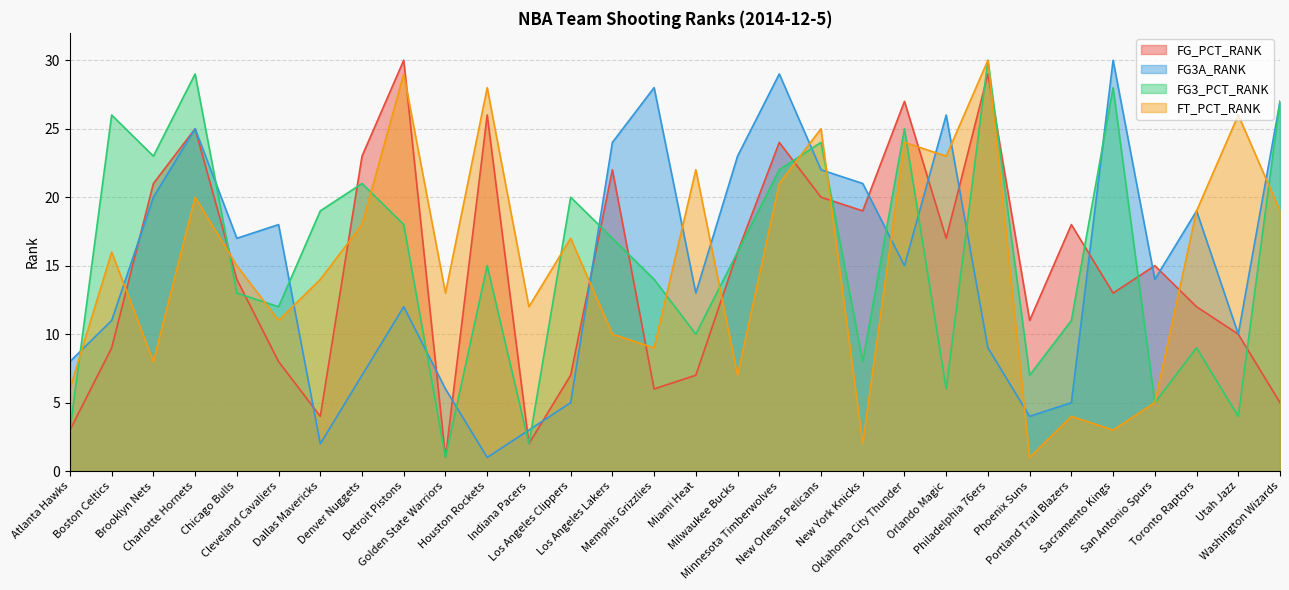

What is the value of the FG3A_RANK point at the 22nd from the left?

26